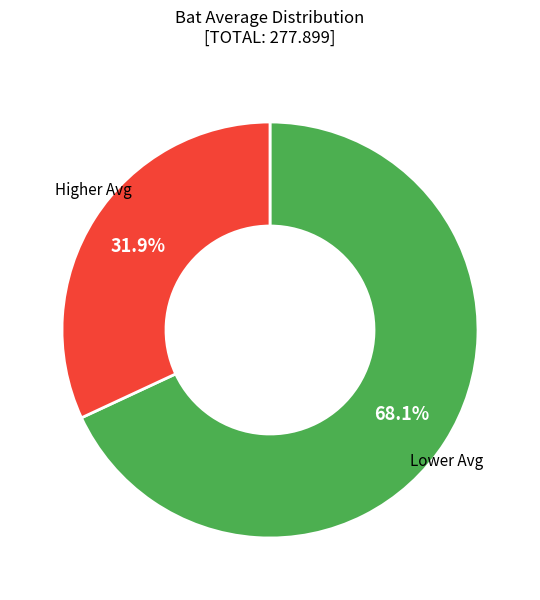

Does any single category account for the majority?

Yes